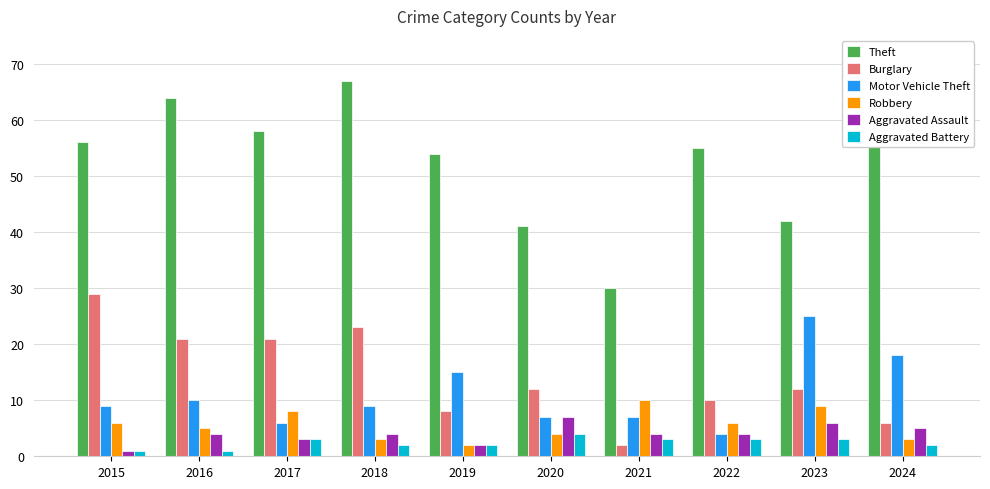

Rank the series by their maximum value, from lowest to highest.

Aggravated Battery, Aggravated Assault, Robbery, Motor Vehicle Theft, Burglary, Theft